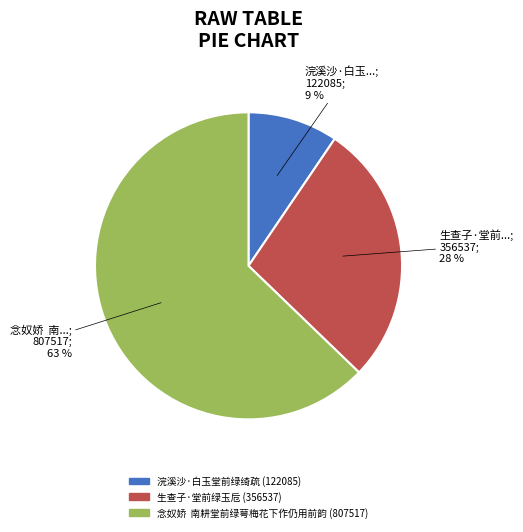

To the nearest percent, what is the average slice percentage?

33%